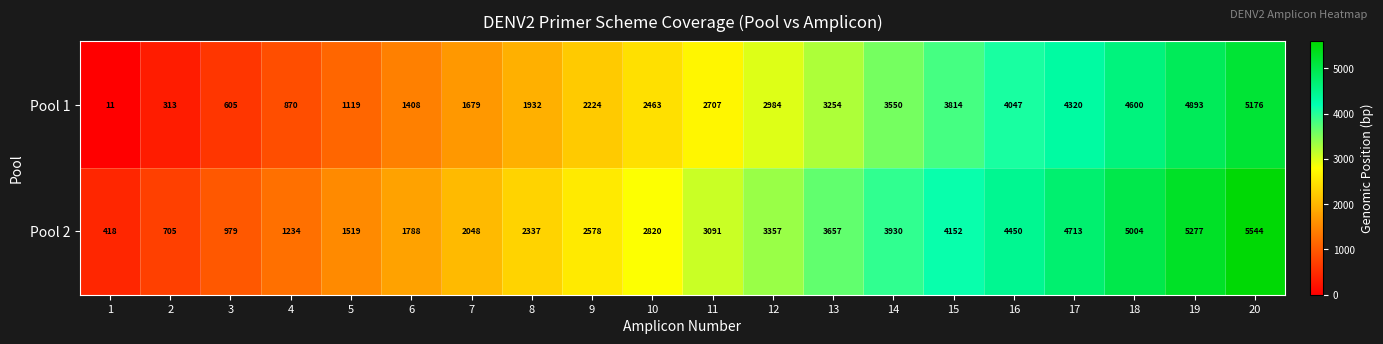

How many values in the Pool 1 series are below 2707?

10